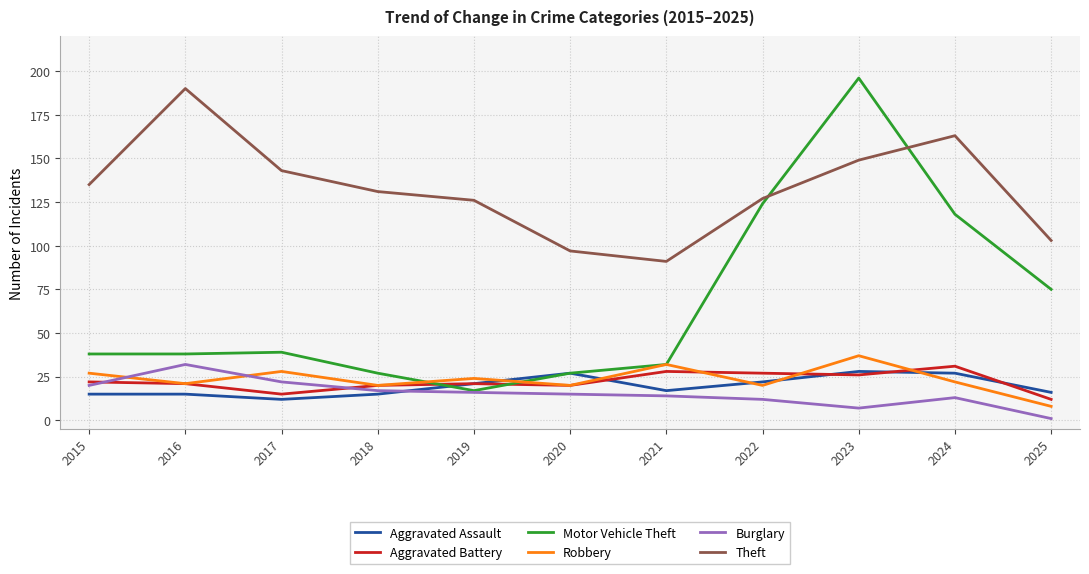

True or false: Aggravated Assault has a value of 16 at 2025.

True